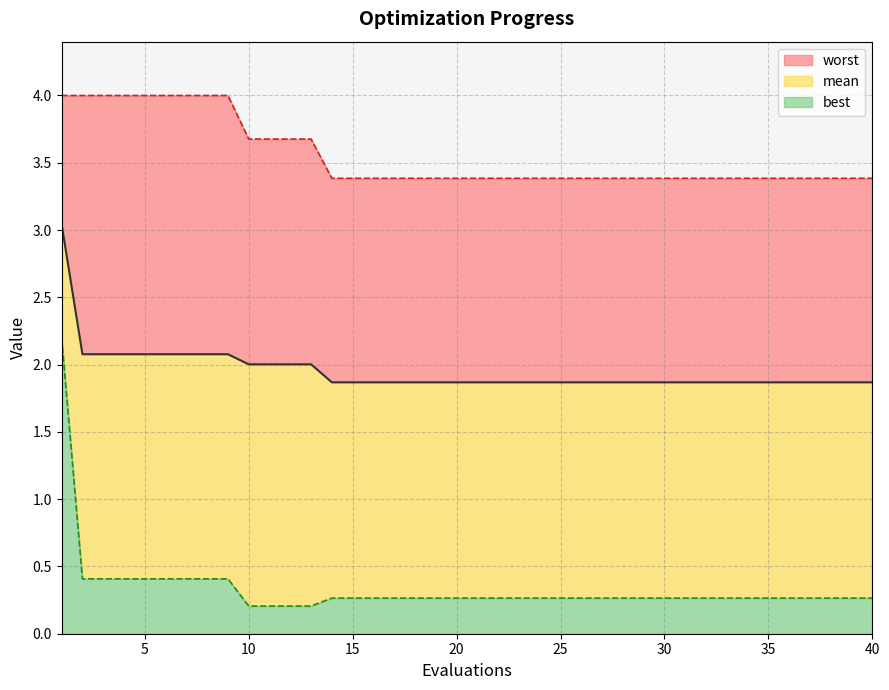

What are all the series names shown in the legend?

worst, mean, best